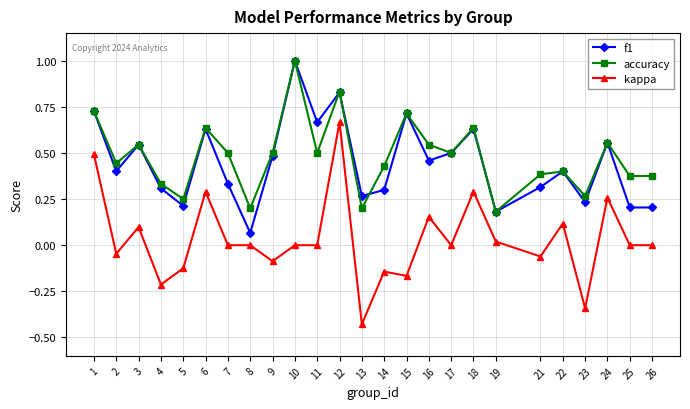

Is the value of kappa at 14 greater than the value of accuracy at 14?

No